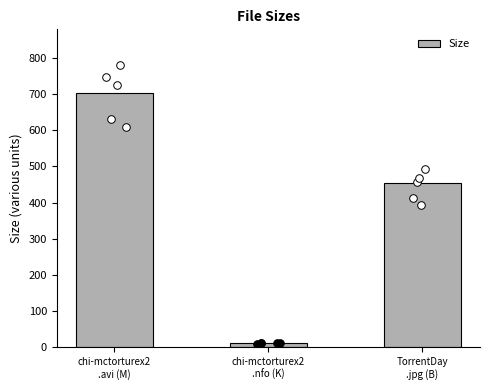

What is the change in value from chi-mctorturex2
.avi (M) to chi-mctorturex2
.nfo (K)?

-690.4